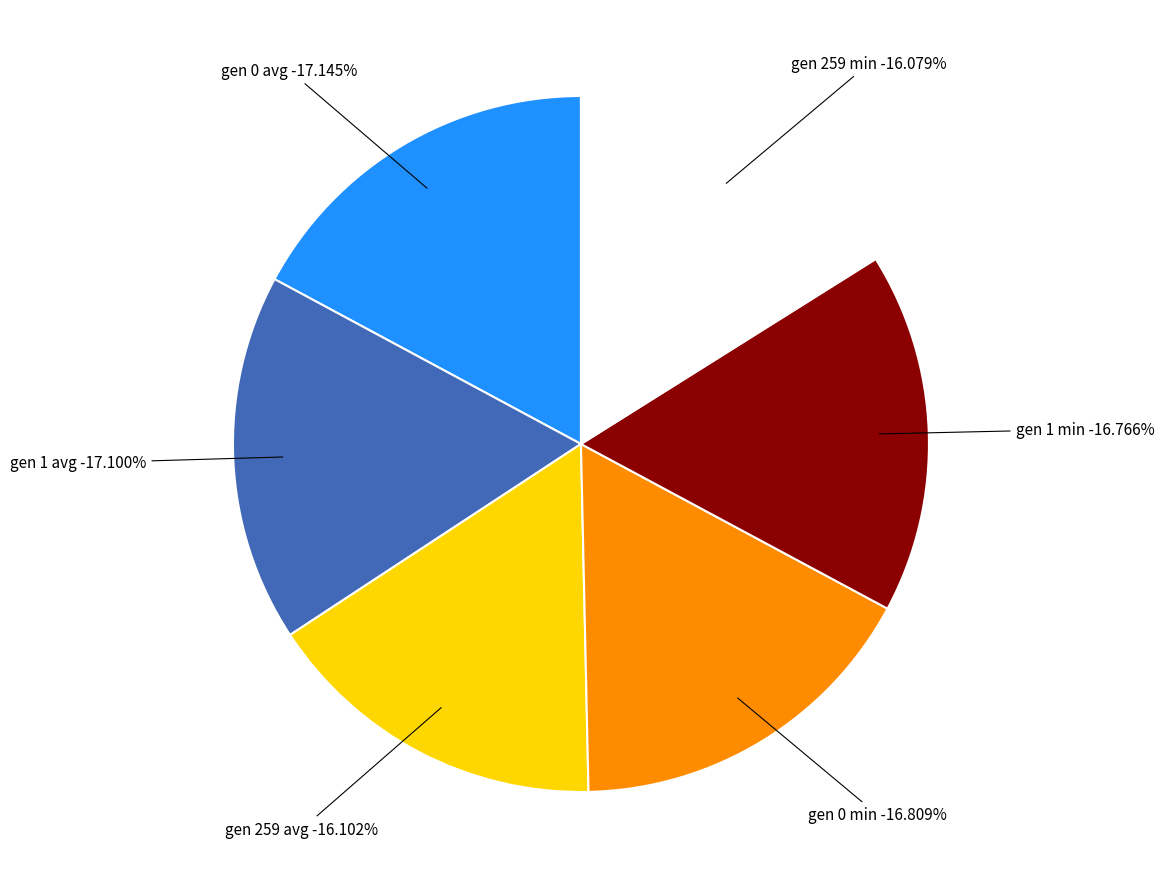

How much of the chart is everything except gen 1 min?

83.2%